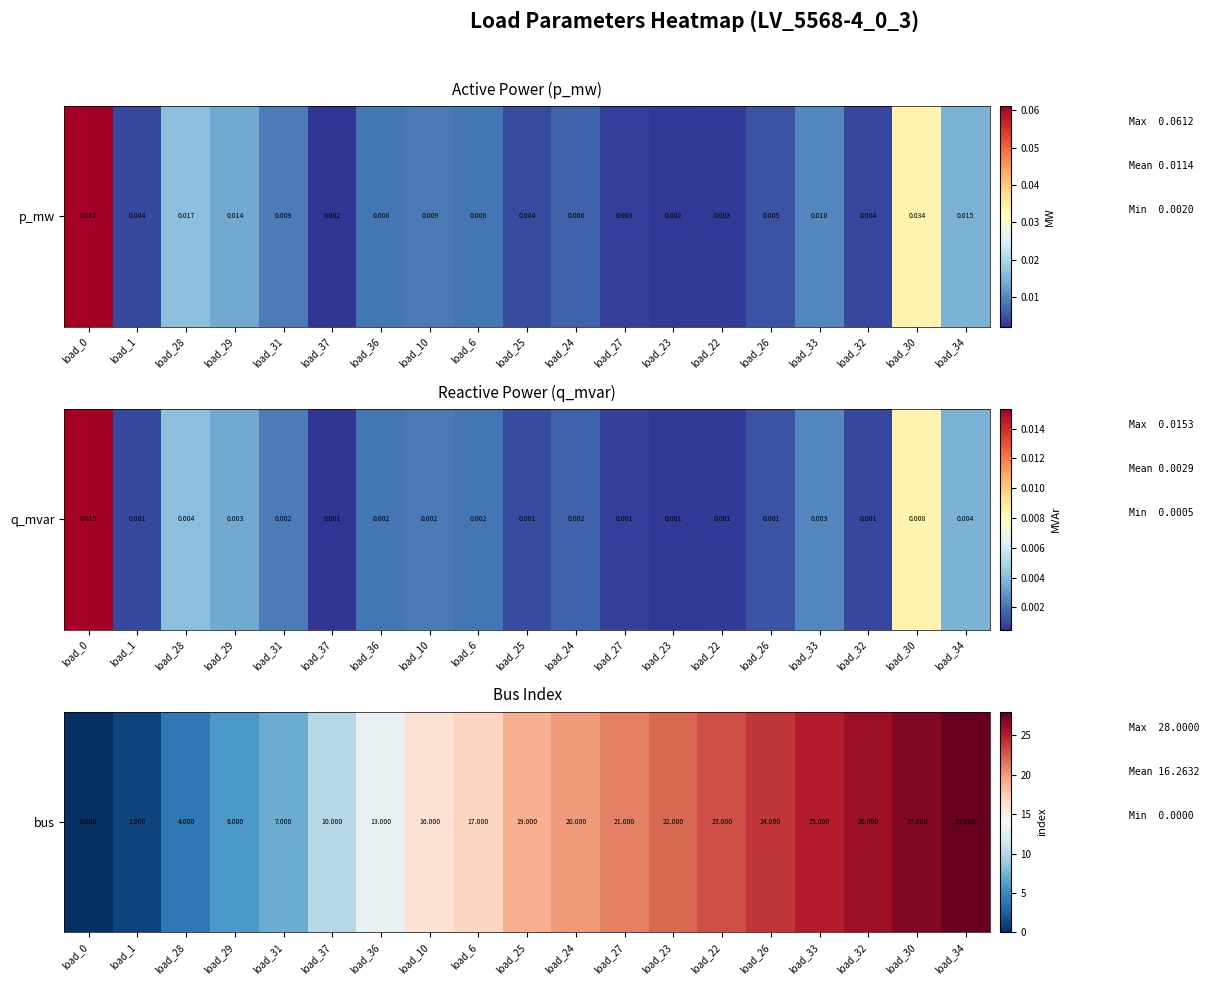

Between load_33 and load_34, which is larger?

load_34